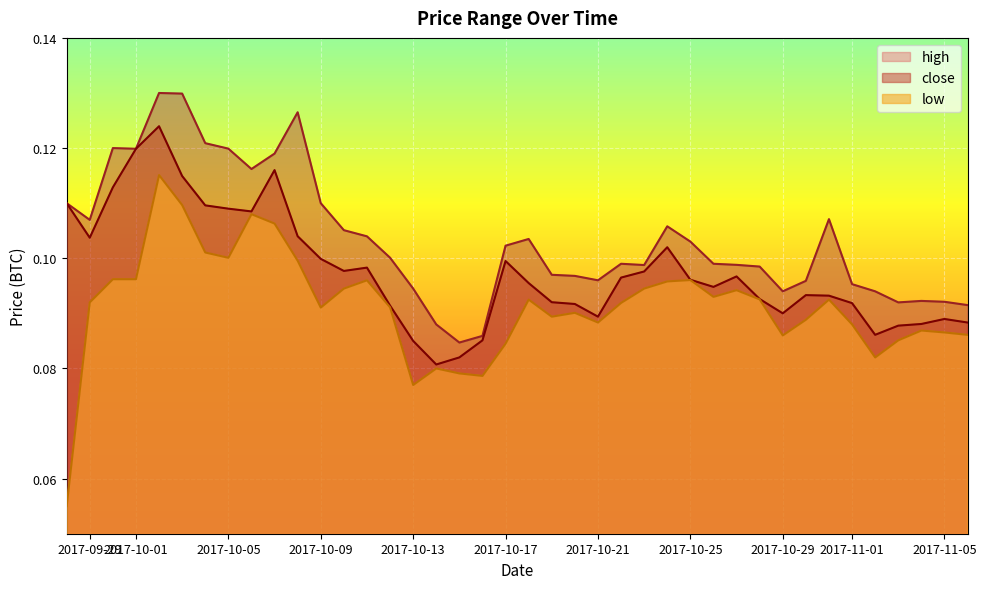

True or false: close and high cross at least once.

False